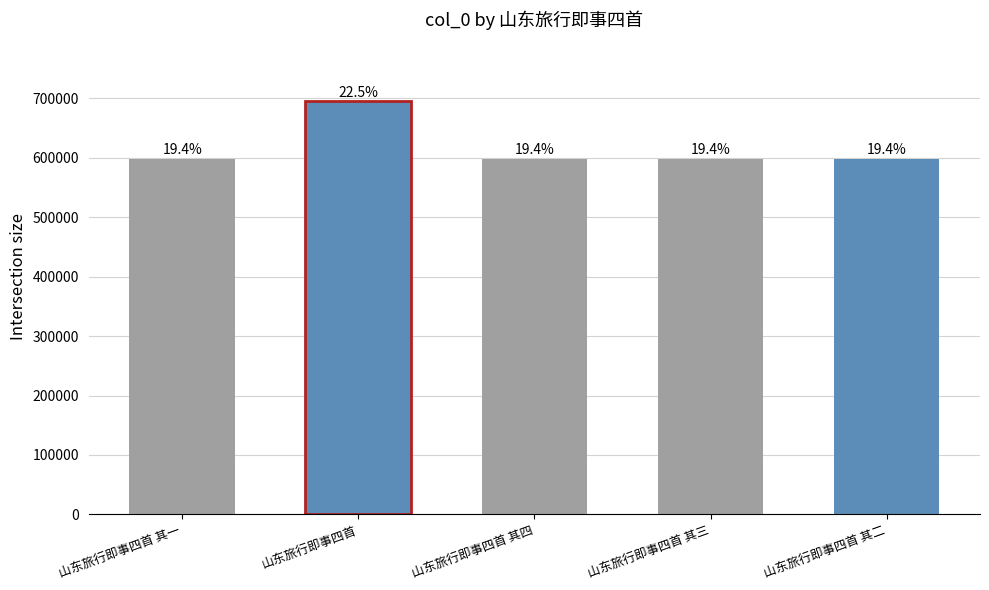

True or false: the data shows 598122 at 山东旅行即事四首 其一.

True